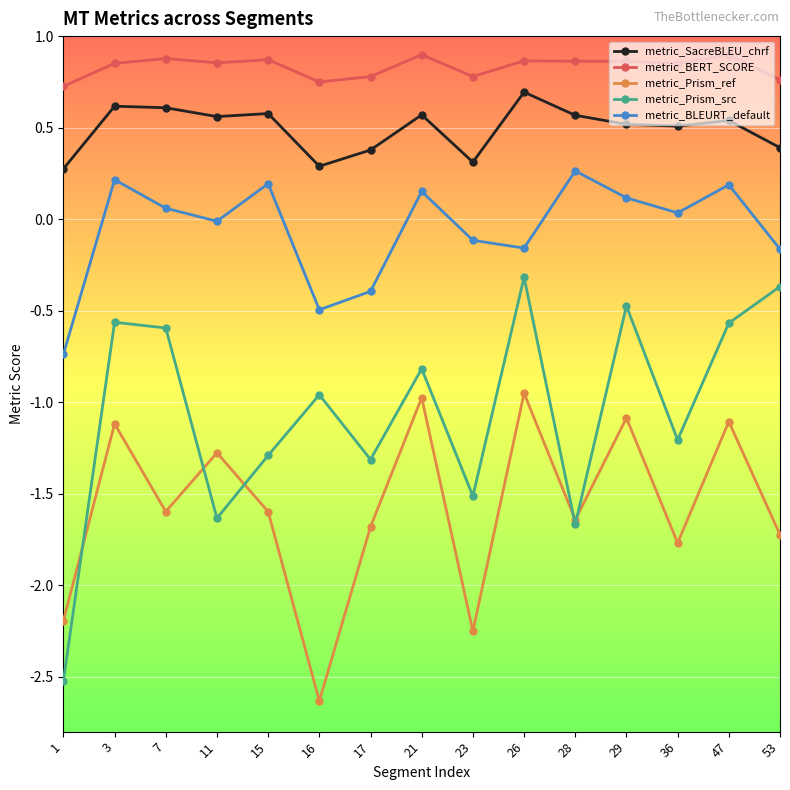

Rank the series at 21 from lowest to highest value.

metric_Prism_ref, metric_Prism_src, metric_BLEURT_default, metric_SacreBLEU_chrf, metric_BERT_SCORE